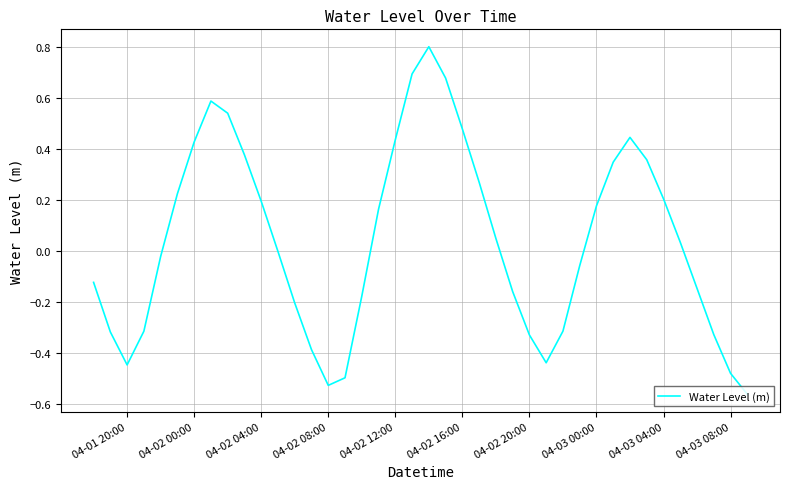

What is the greatest value displayed?

0.8